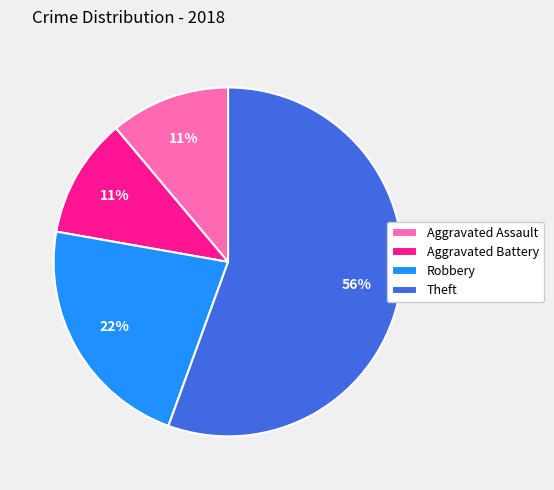

How many slices are in this pie chart?

4